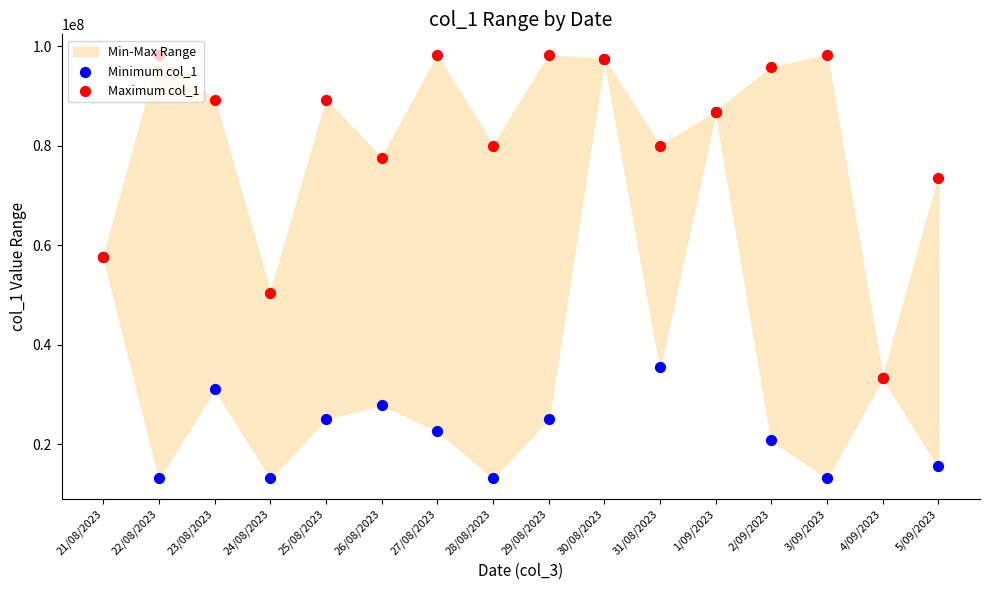

Which series contains the highest Y value?

Maximum col_1